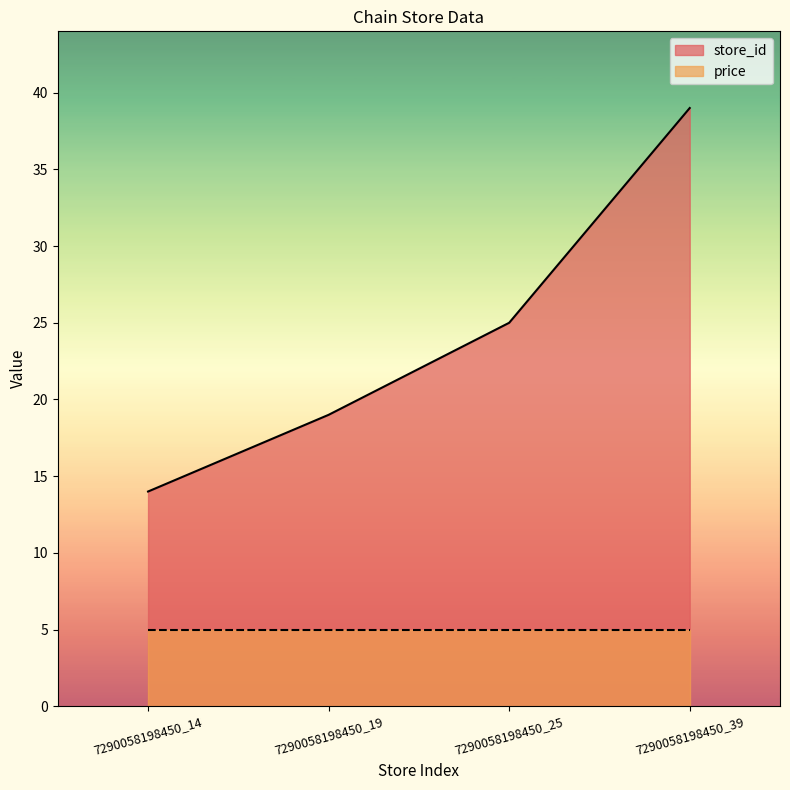

Reading left to right, extract all data points from this chart.

7290058198450_14=14	7290058198450_19=19	7290058198450_25=25	7290058198450_39=39